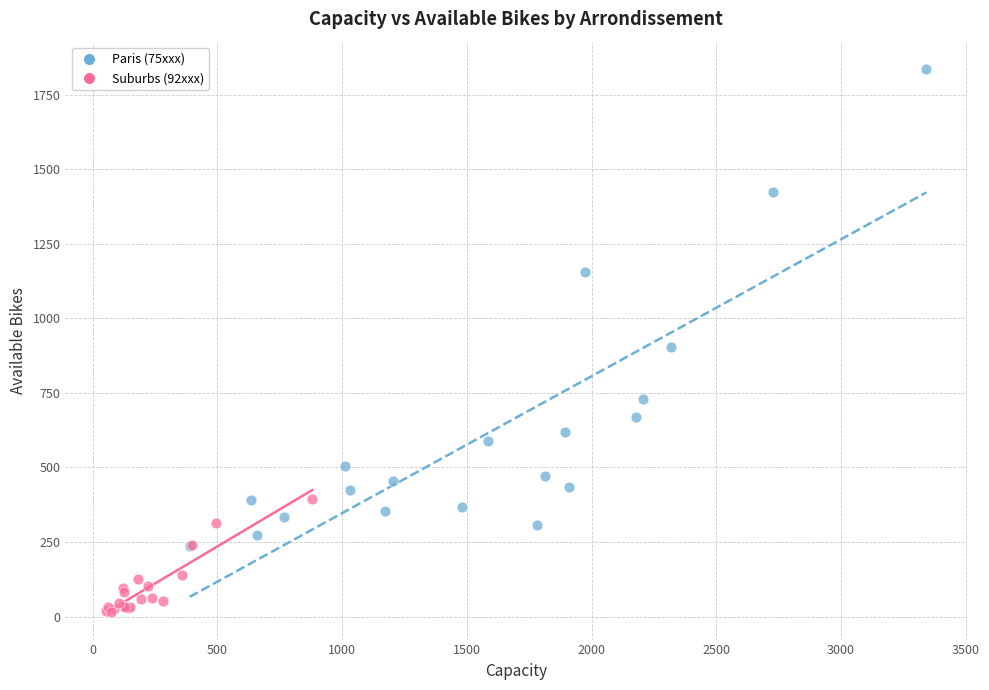

Which series reaches the minimum Y coordinate?

Suburbs (92xxx)